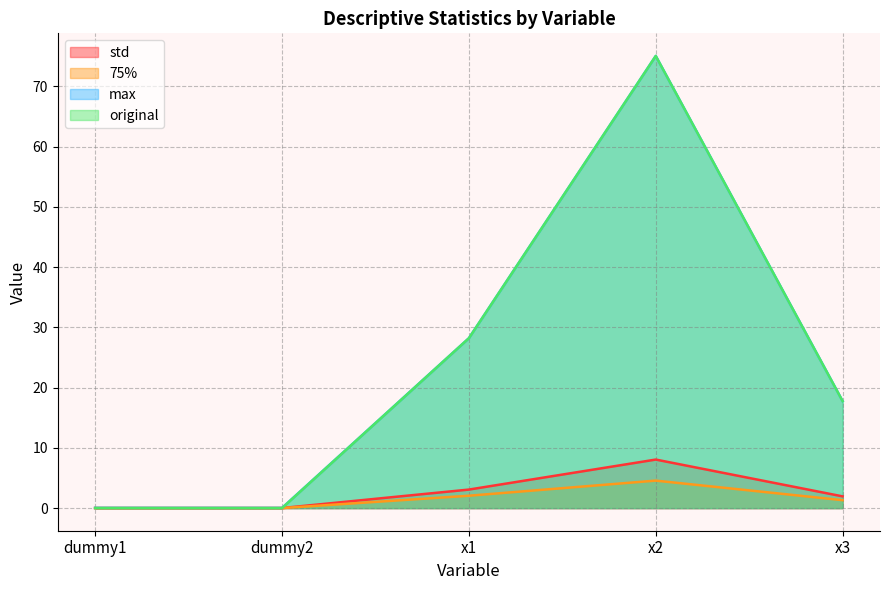

Reading left to right, list all the values displayed in this chart.

std: dummy1=0.0	dummy2=0.0	x1=3.1	x2=8.1	x3=1.9
75%: dummy1=0.0	dummy2=0.0	x1=2.1	x2=4.6	x3=1.3
max: dummy1=0.0	dummy2=0.0	x1=28.2	x2=75.1	x3=17.8
original: dummy1=0.0	dummy2=0.0	x1=28.2	x2=75.1	x3=17.8